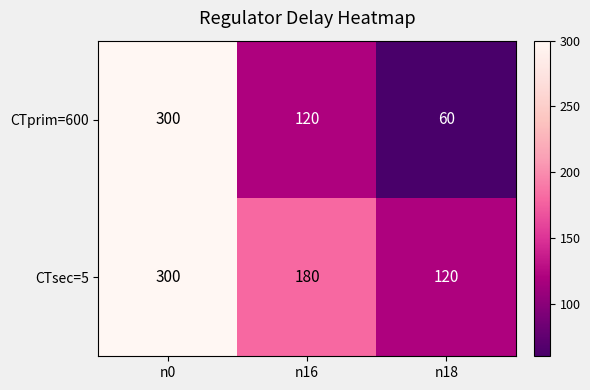

What is the sum of all CTsec=5 values?

600